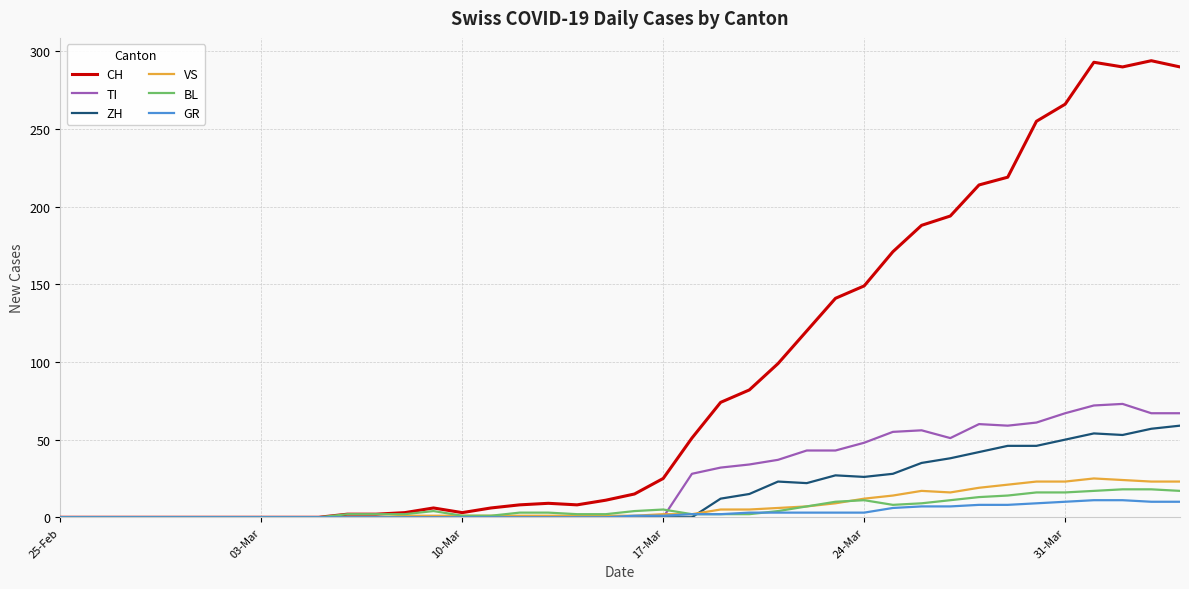

Which series has the widest spread of values?

CH